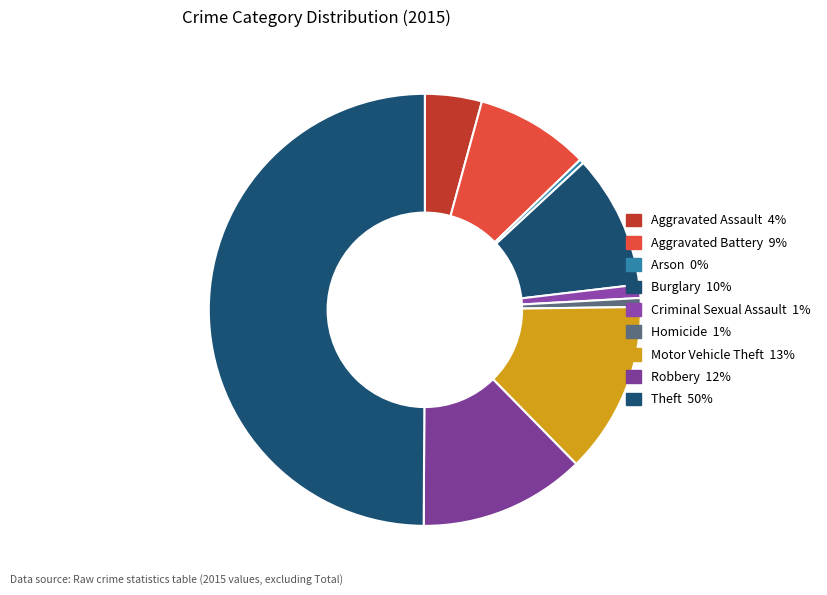

Count the number of slices in the pie.

9